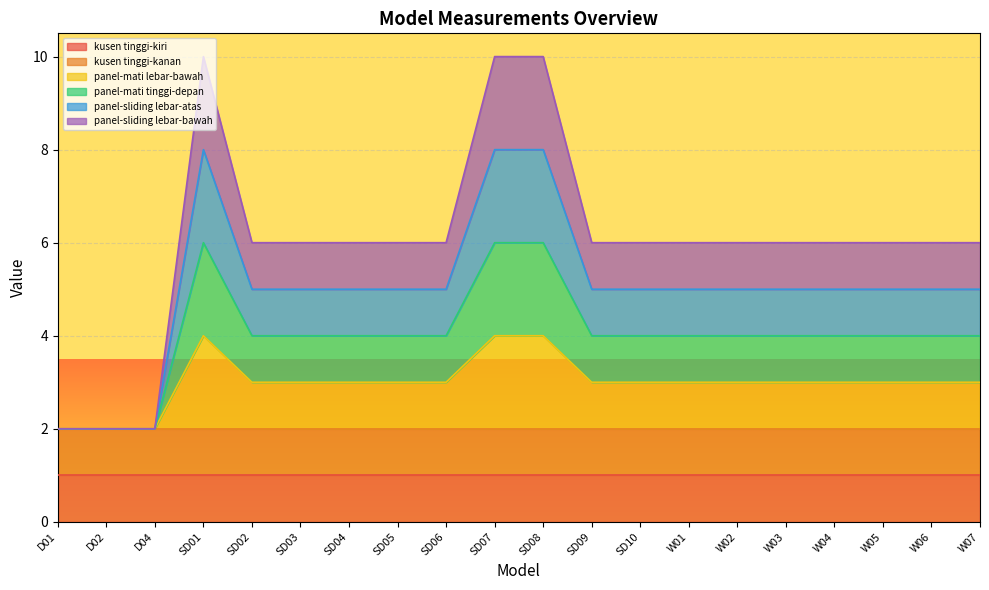

True or false: panel-sliding lebar-atas and panel-mati lebar-bawah intersect in this chart.

False